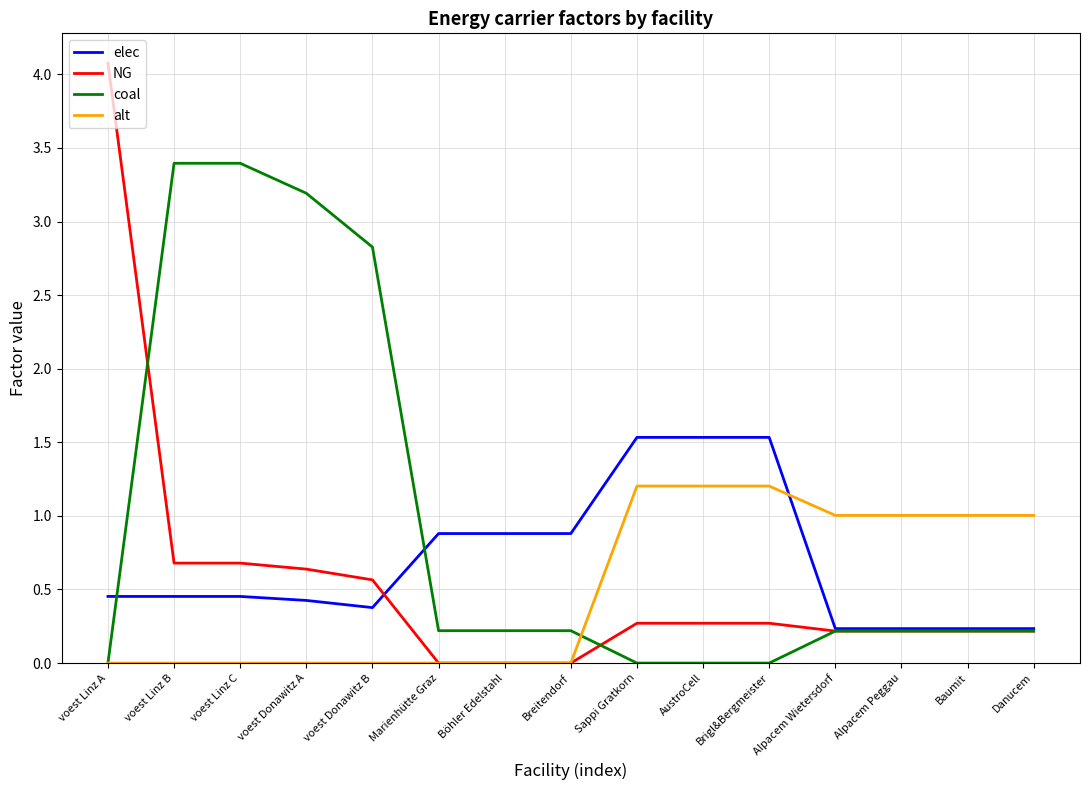

The elec series shows 0.1 at Alpacem Wietersdorf. True or false?

False